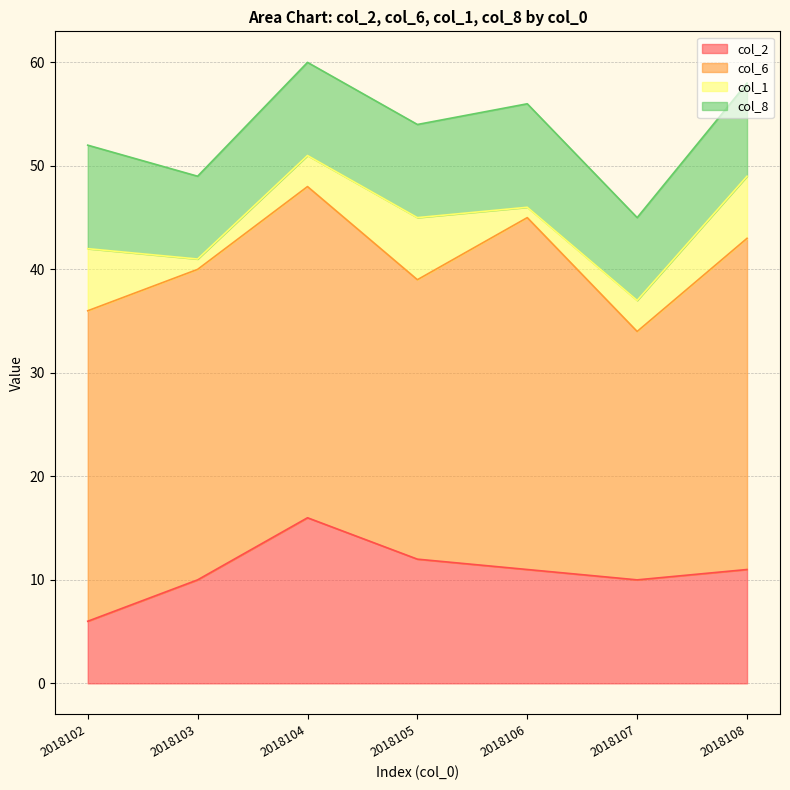

True or false: col_1 has a value of 4 at 2018104.

False